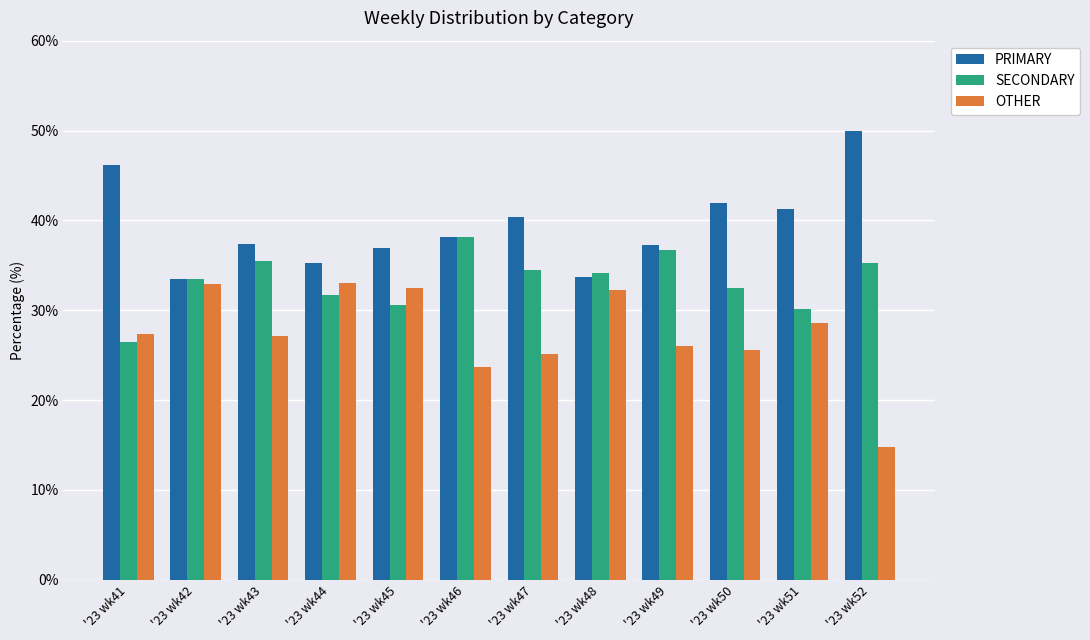

What is the difference between the maximum and second lowest values in the PRIMARY series?

16.3